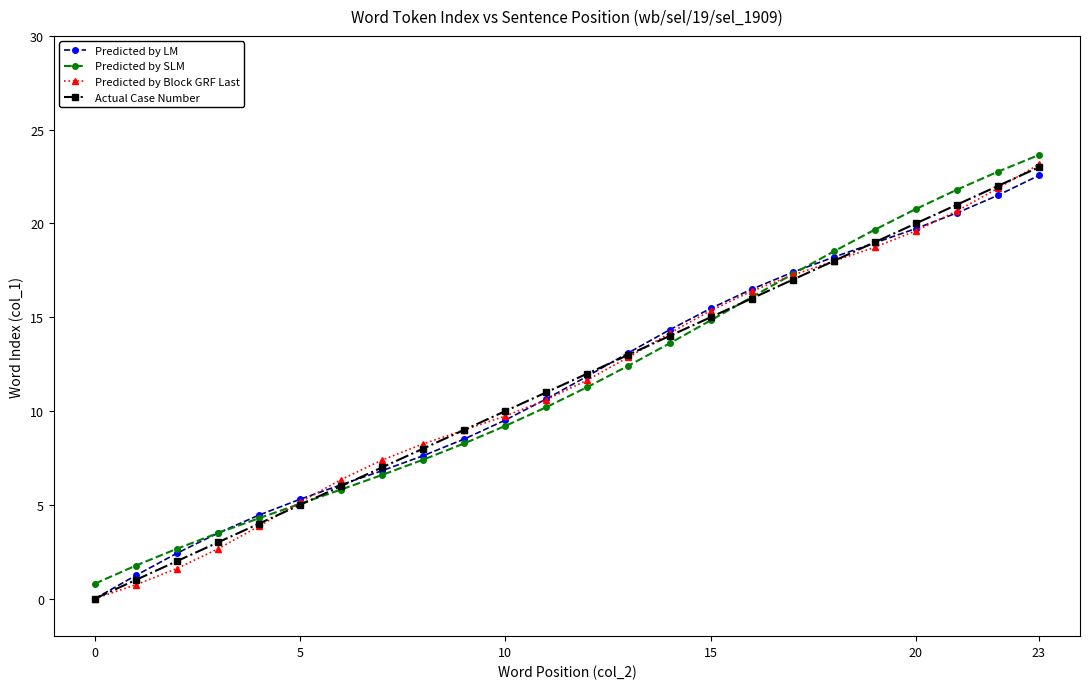

Which series has the widest spread of values?

Predicted by Block GRF Last